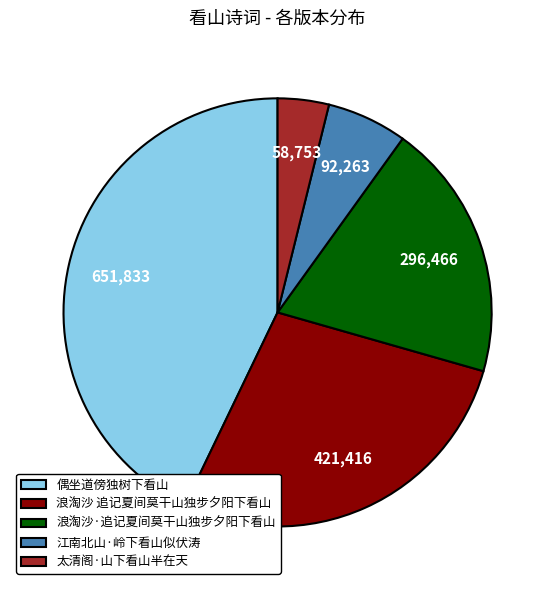

Rank the categories by value from highest to lowest.

偶坐道傍独树下看山, 浪淘沙 追记夏间莫干山独步夕阳下看山, 浪淘沙·追记夏间莫干山独步夕阳下看山, 江南北山·岭下看山似伏涛, 太清阁·山下看山半在天